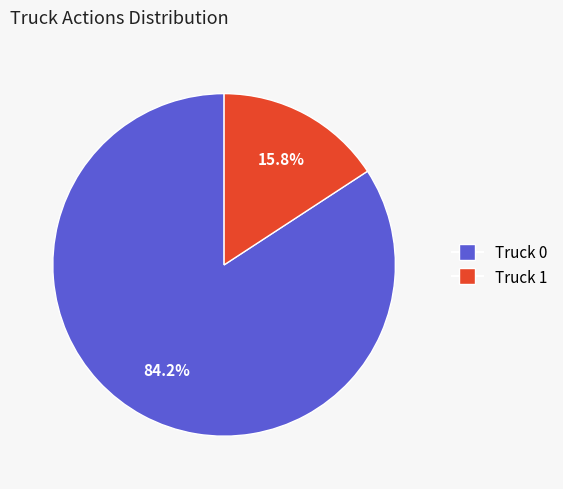

Which category has the smallest portion of the pie?

Truck 1